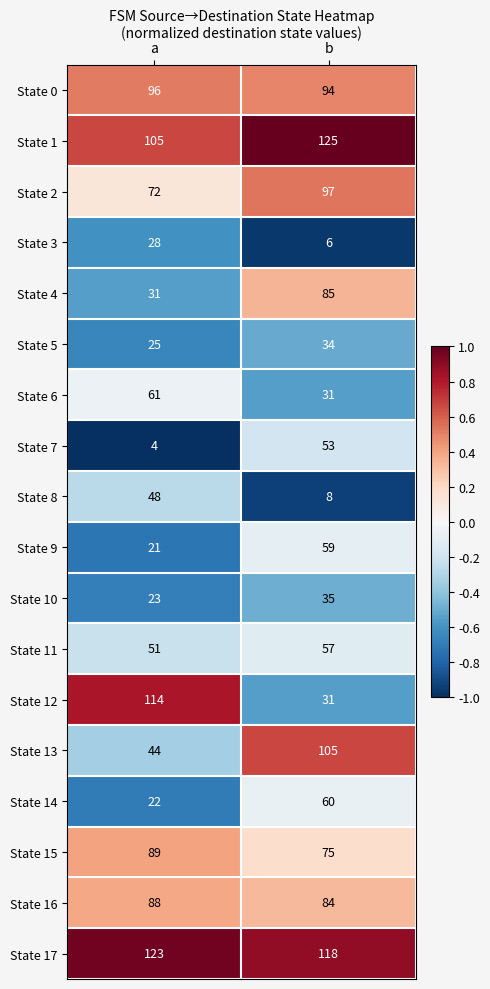

Which series changed the most between a and b?

State 12